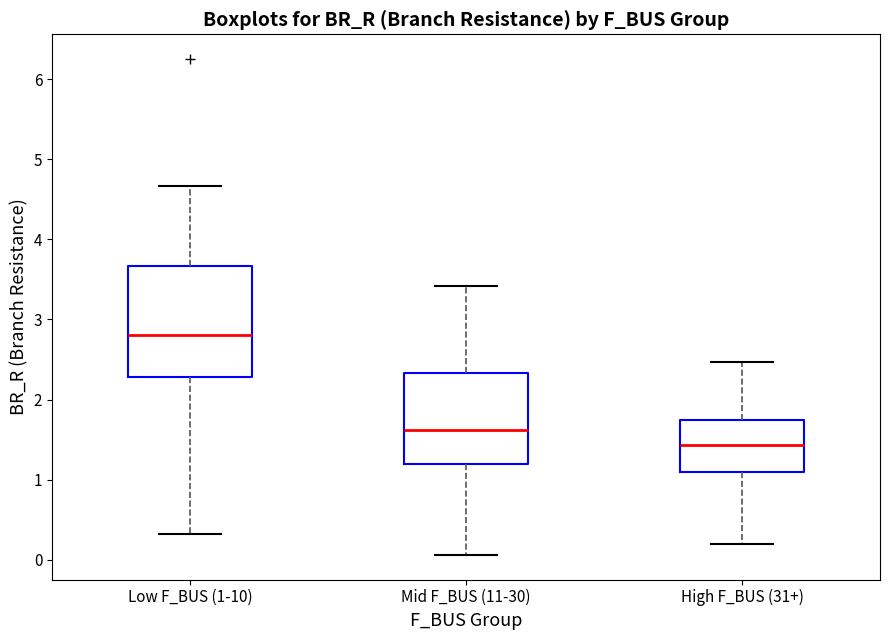

Which box's median line is the highest?

Low F_BUS (1-10)